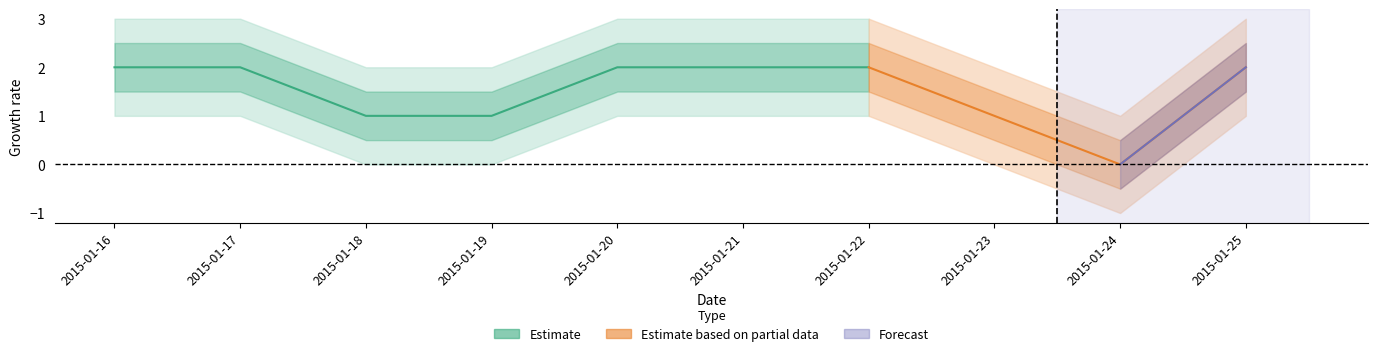

Reading left to right, what are all the values shown in this chart?

2	2	1	1	2	2	2	1	0	2